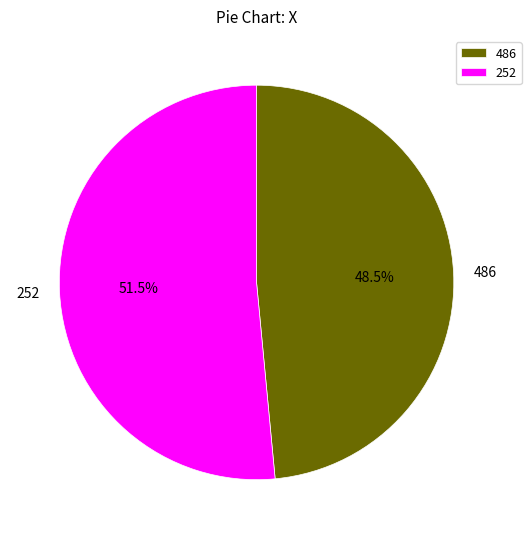

What is the ratio of the value at 486 to the value at 252?

0.9